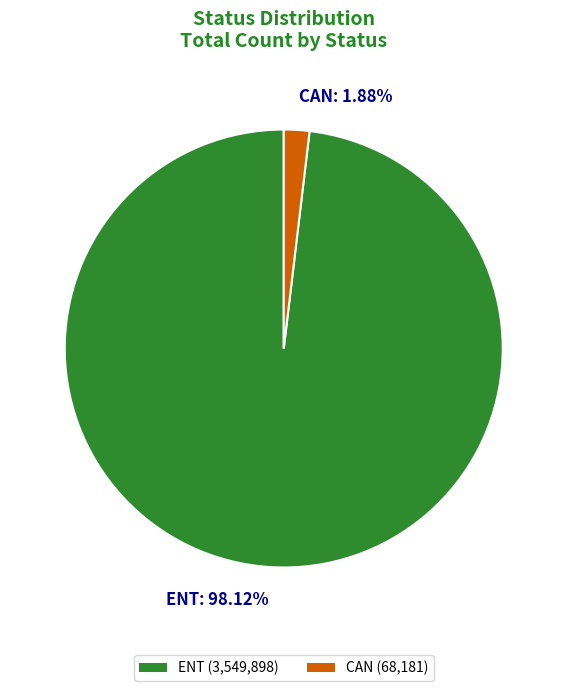

Does CAN account for over 50% of the chart?

No